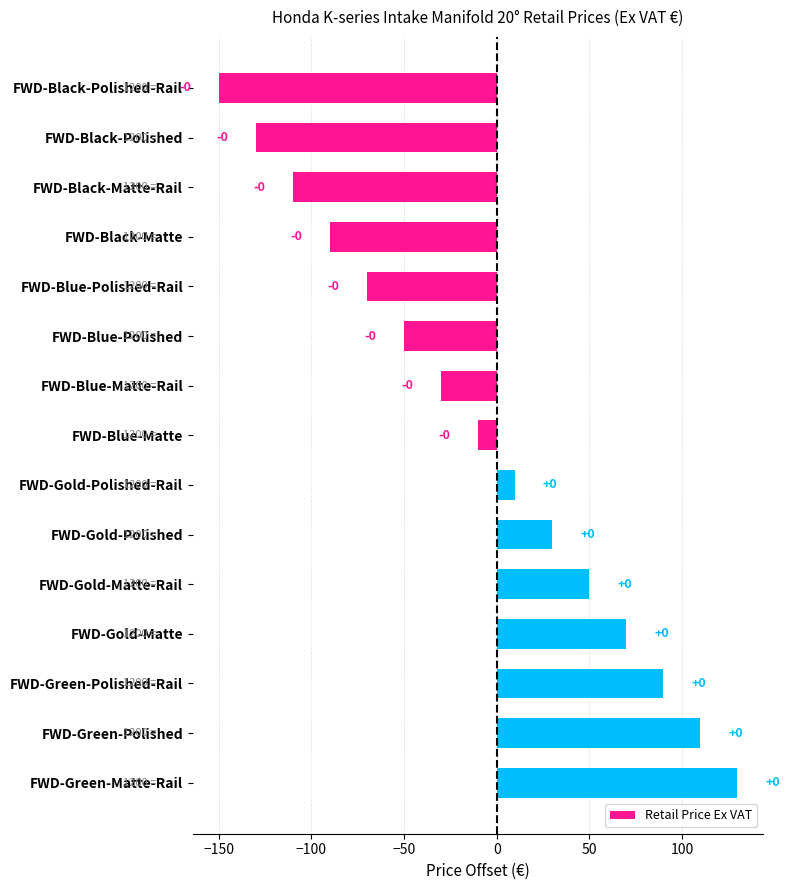

How many bars are there in total?

15